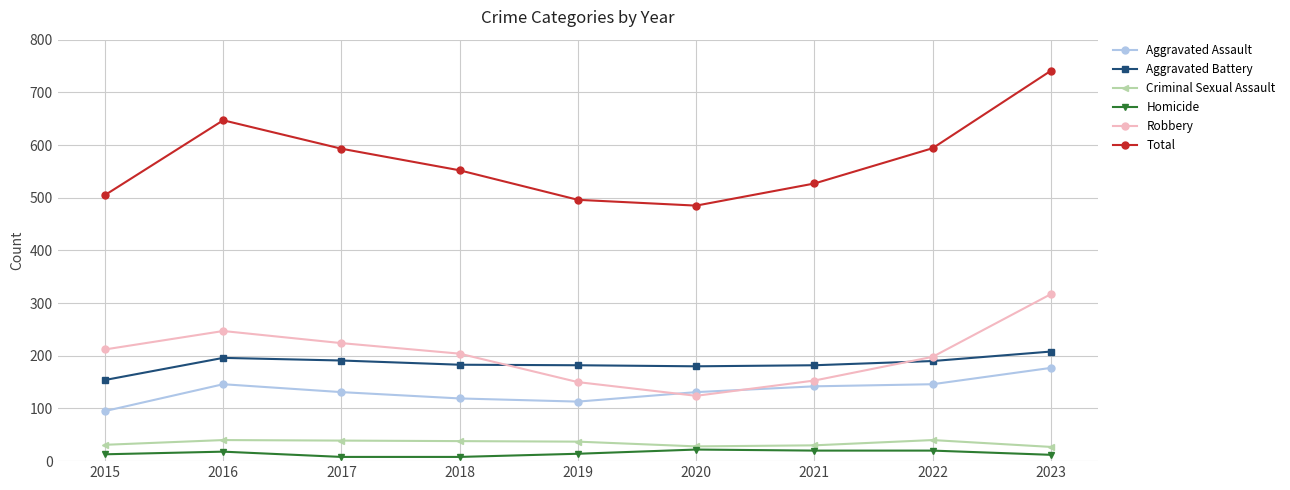

What is the greatest value displayed?

741